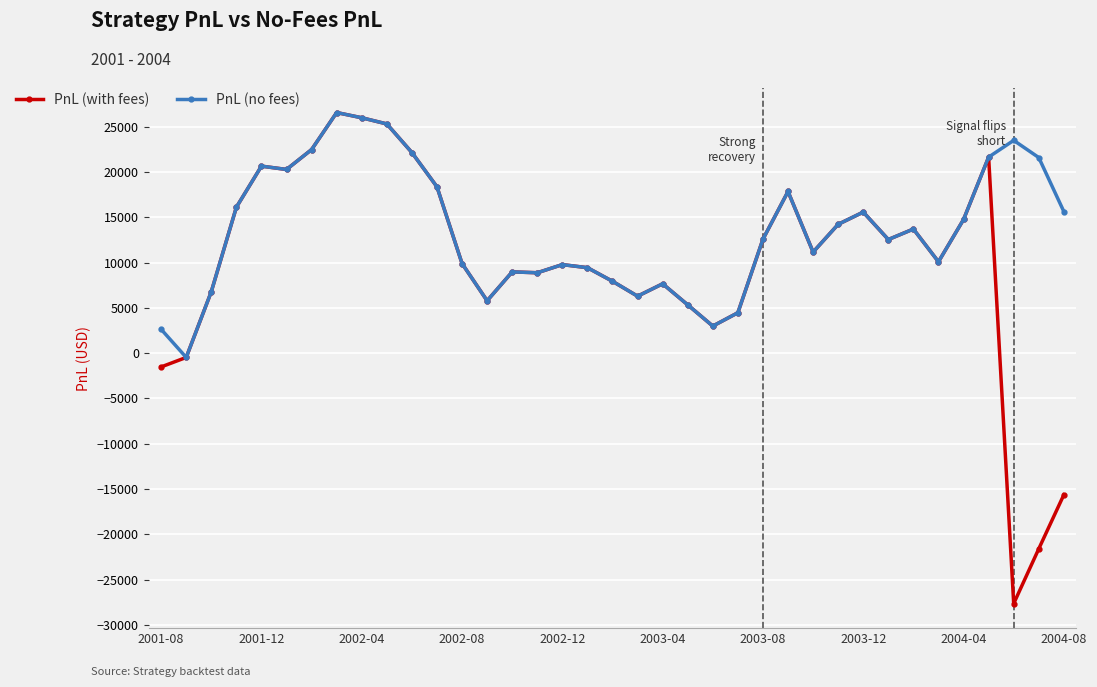

How many positive values does the PnL (with fees) series have?

32